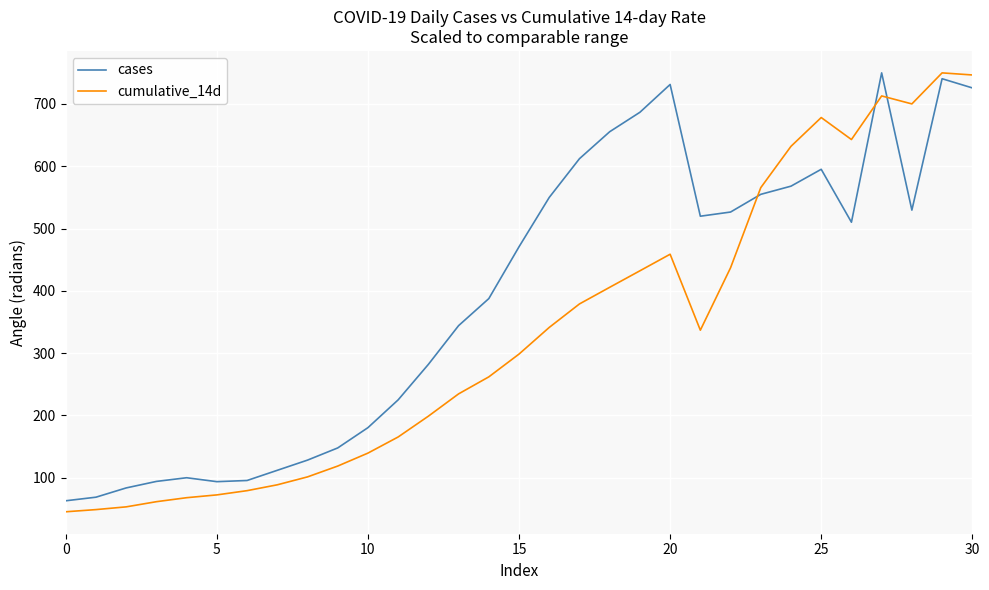

List the series in order of their overall mean, highest first.

cases, cumulative_14d